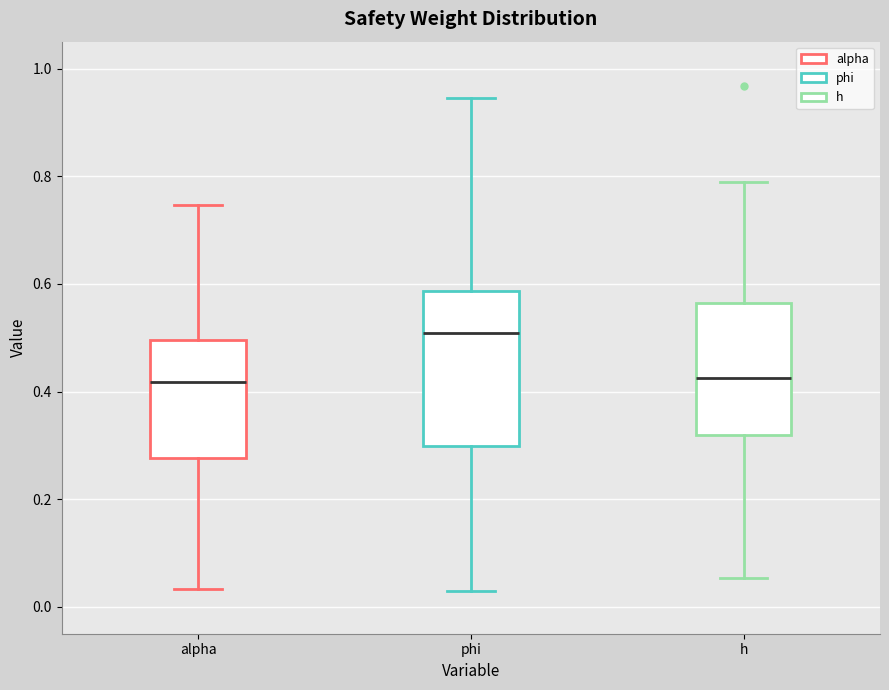

Reading left to right, transcribe this box plot: for each box, give where its median line is, the range the box spans, and where its two whiskers end, as read against the y-axis. The values are not printed on the chart, so give them approximately, as read against the axis.

alpha: median 0.42, box 0.28 to 0.50, whiskers 0.04 to 0.74
phi: median 0.50, box 0.30 to 0.58, whiskers 0.02 to 0.94
h: median 0.42, box 0.32 to 0.56, whiskers 0.06 to 0.78